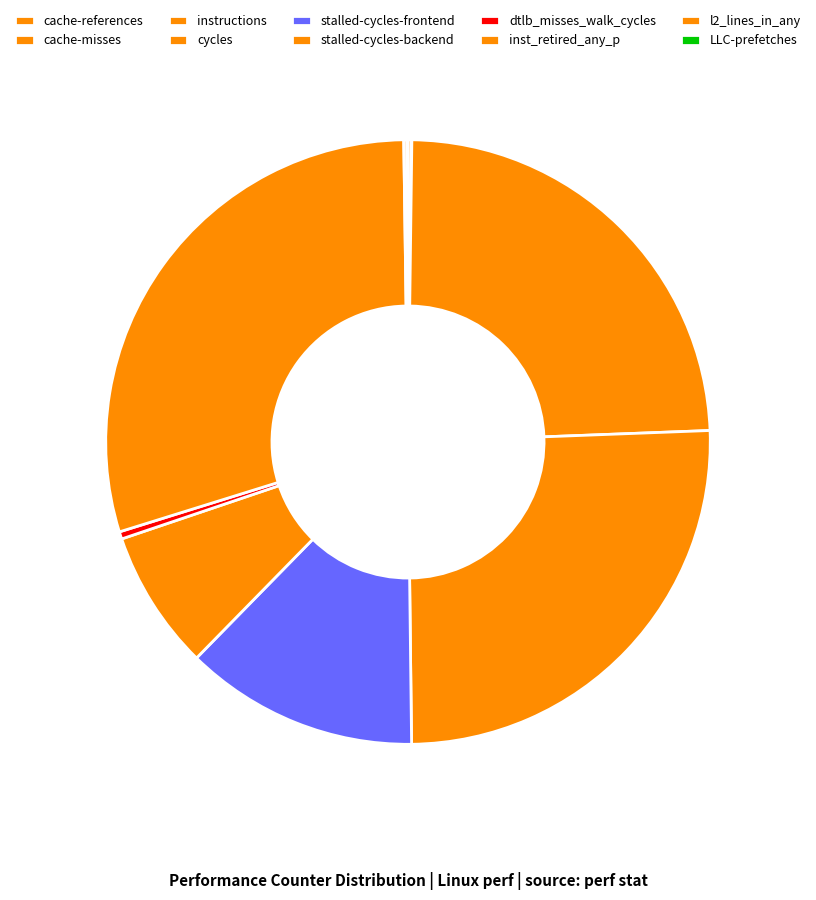

What is the smallest slice in the pie chart?

cache-misses